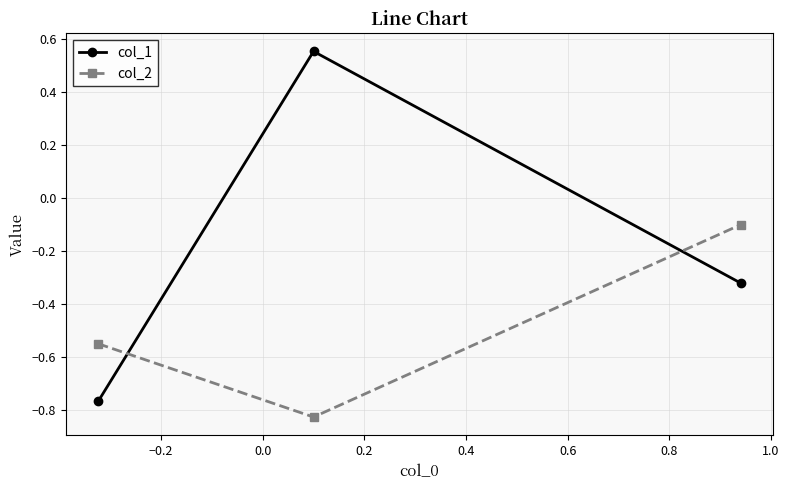

Which series has the widest spread of values?

col_1